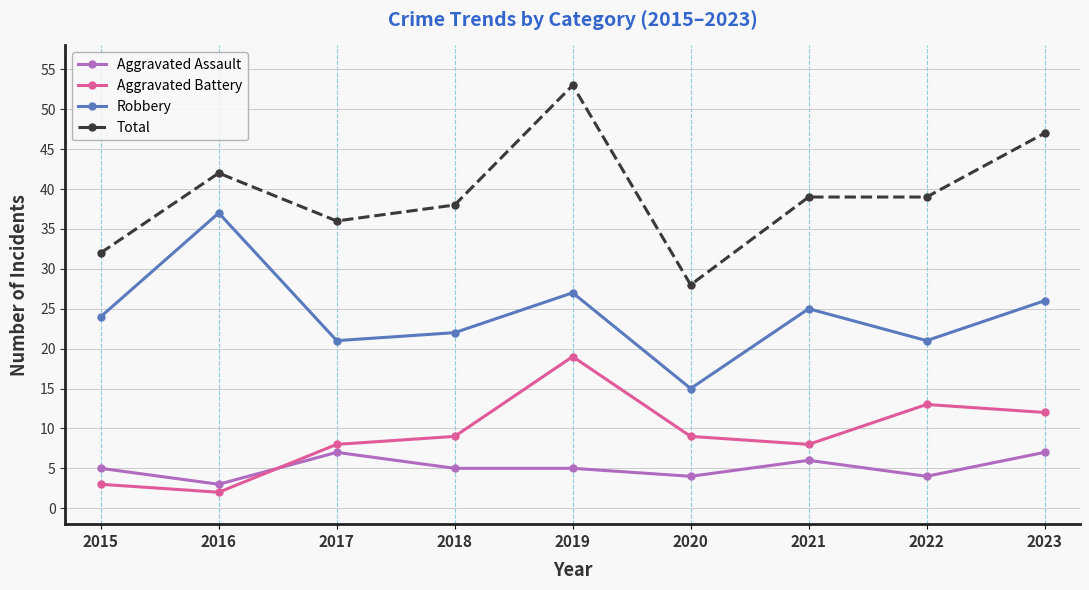

Reading left to right, what are all the values shown in this chart?

Aggravated Assault: 2015=5	2016=3	2017=7	2018=5	2019=5	2020=4	2021=6	2022=4	2023=7
Aggravated Battery: 2015=3	2016=2	2017=8	2018=9	2019=19	2020=9	2021=8	2022=13	2023=12
Robbery: 2015=24	2016=37	2017=21	2018=22	2019=27	2020=15	2021=25	2022=21	2023=26
Total: 2015=32	2016=42	2017=36	2018=38	2019=53	2020=28	2021=39	2022=39	2023=47